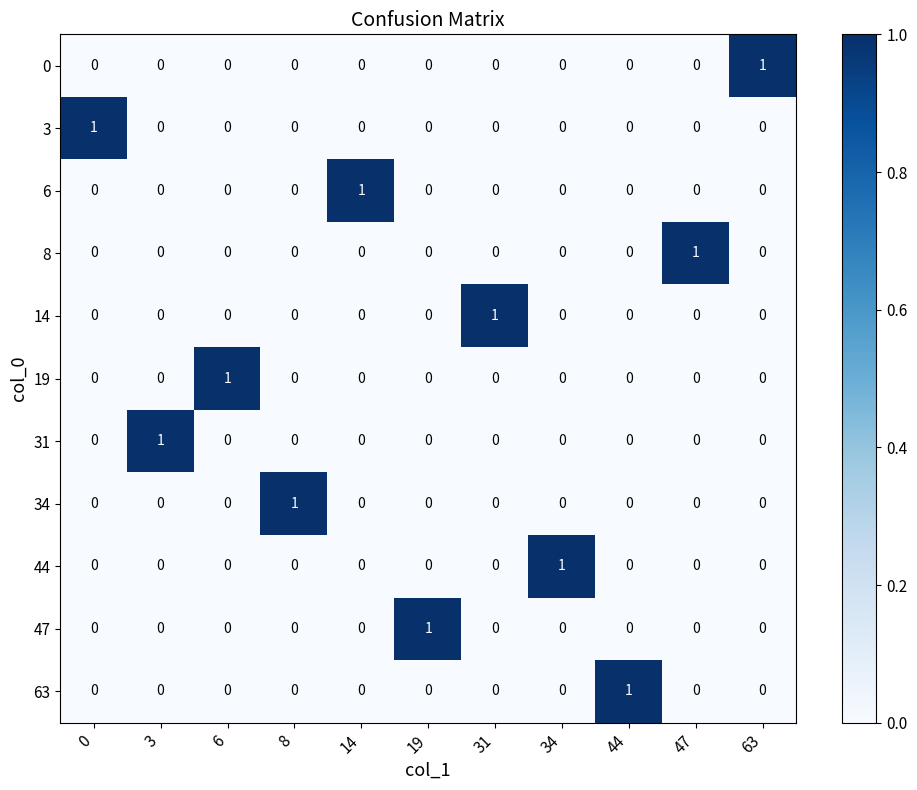

True or false: 3 has a value of -1 at 44.

False